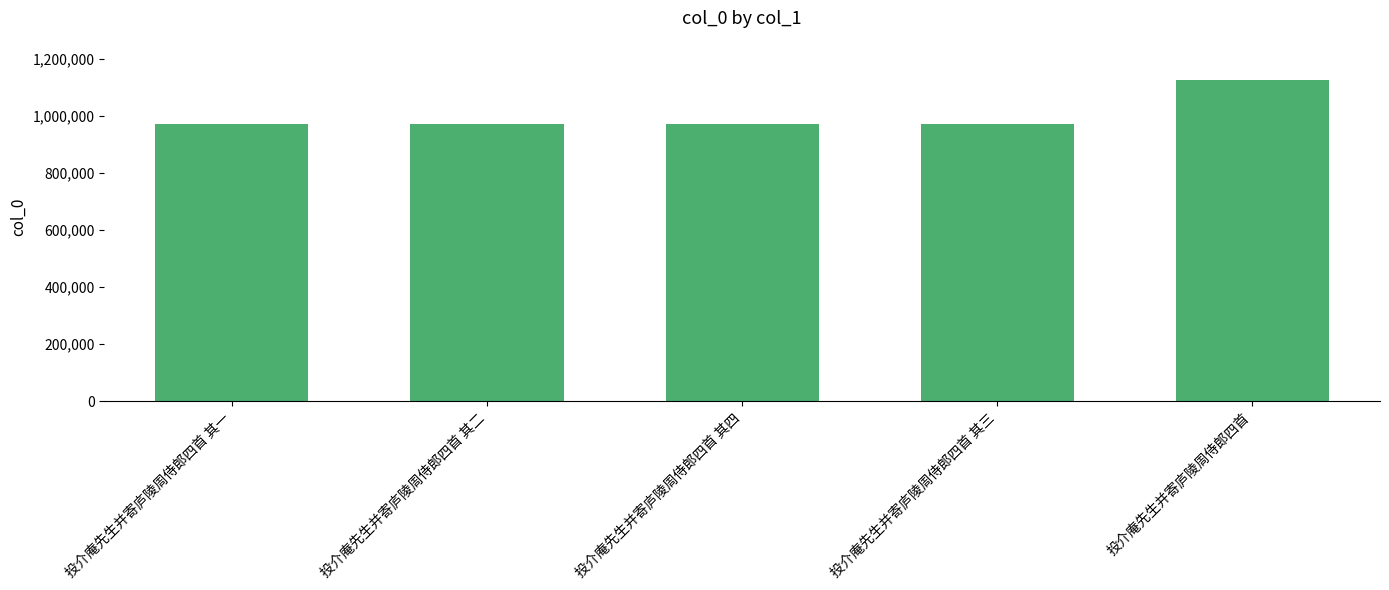

What is the ratio of the value at 投介庵先生并寄庐陵周侍郎四首 其二 to the value at 投介庵先生并寄庐陵周侍郎四首 其四?

1.0